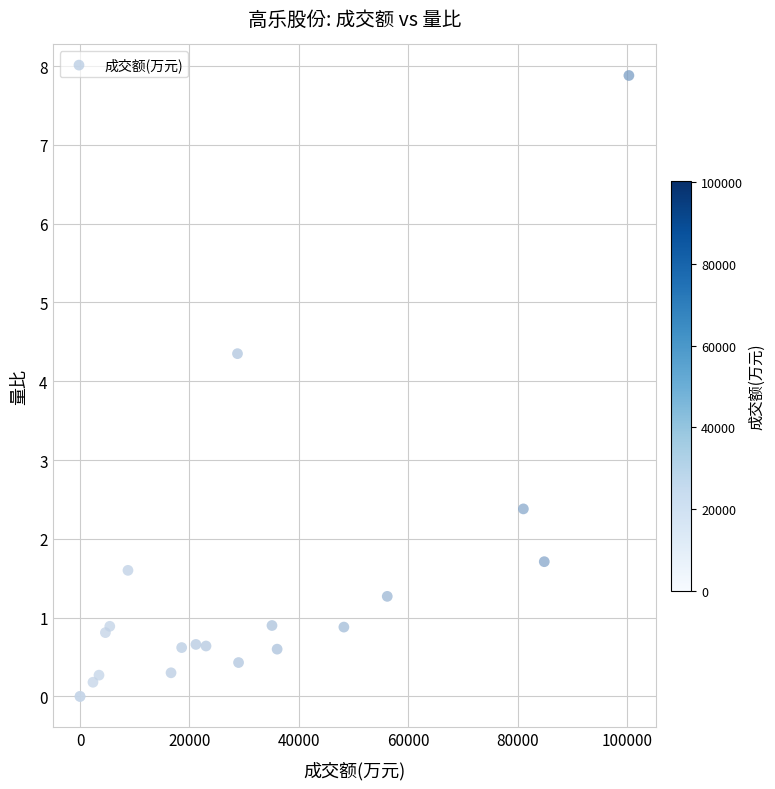

What Y value in the scatter plot is closest to 3?

2.4